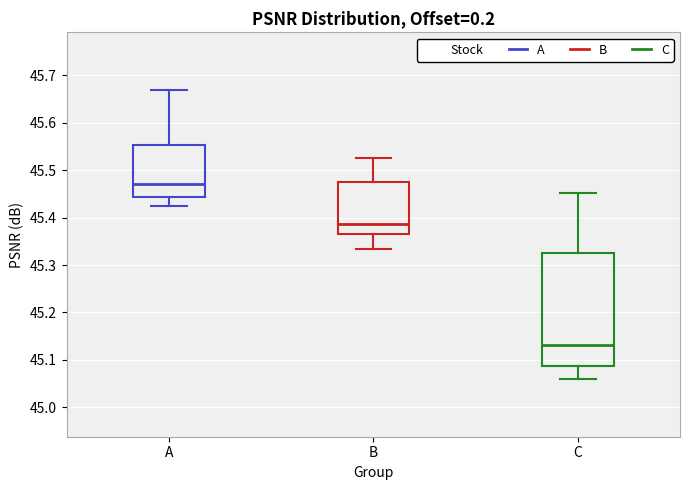

Which box's median line is the lowest?

C